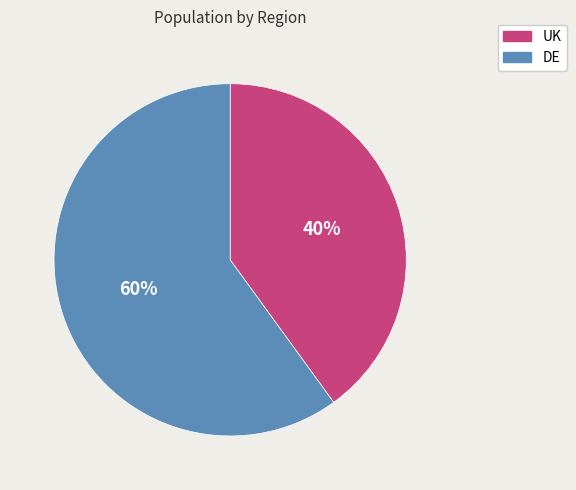

To the nearest percent, what is the average slice percentage?

50%